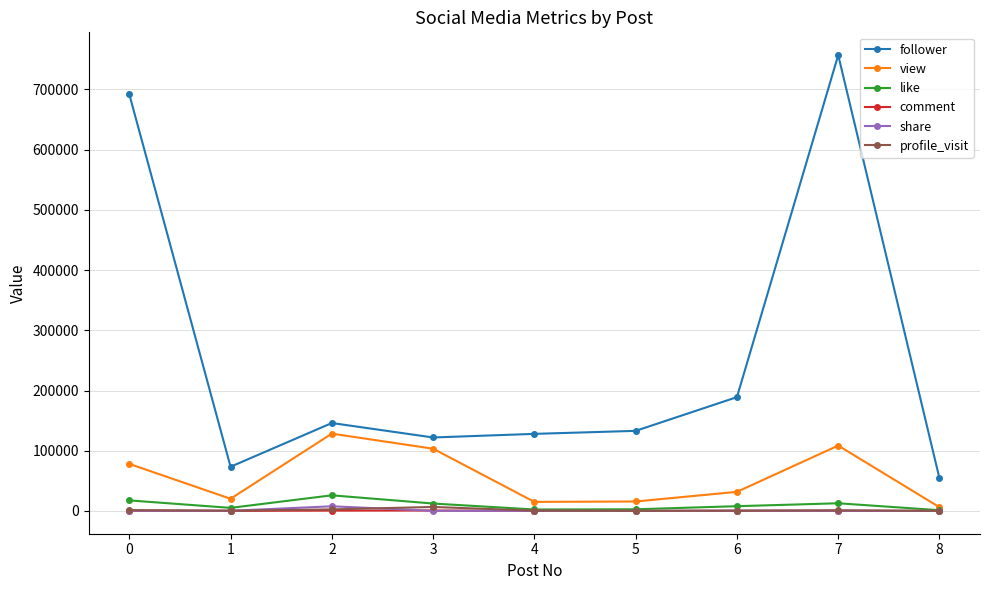

What is the difference between the like values at 7 and 2?

13209